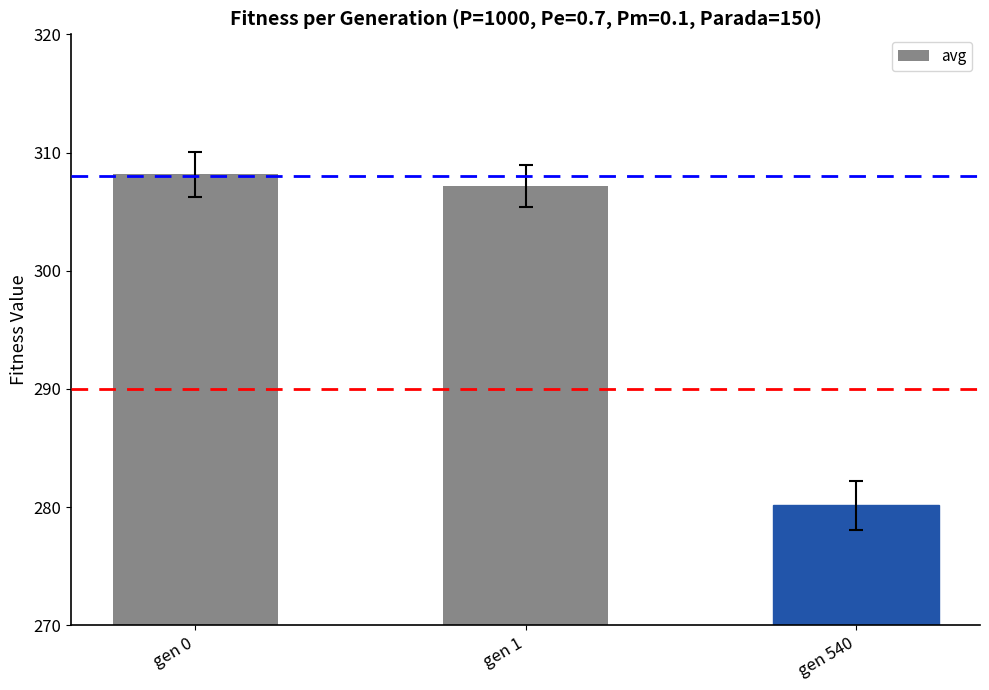

What is the difference between the maximum and minimum values?

28.0